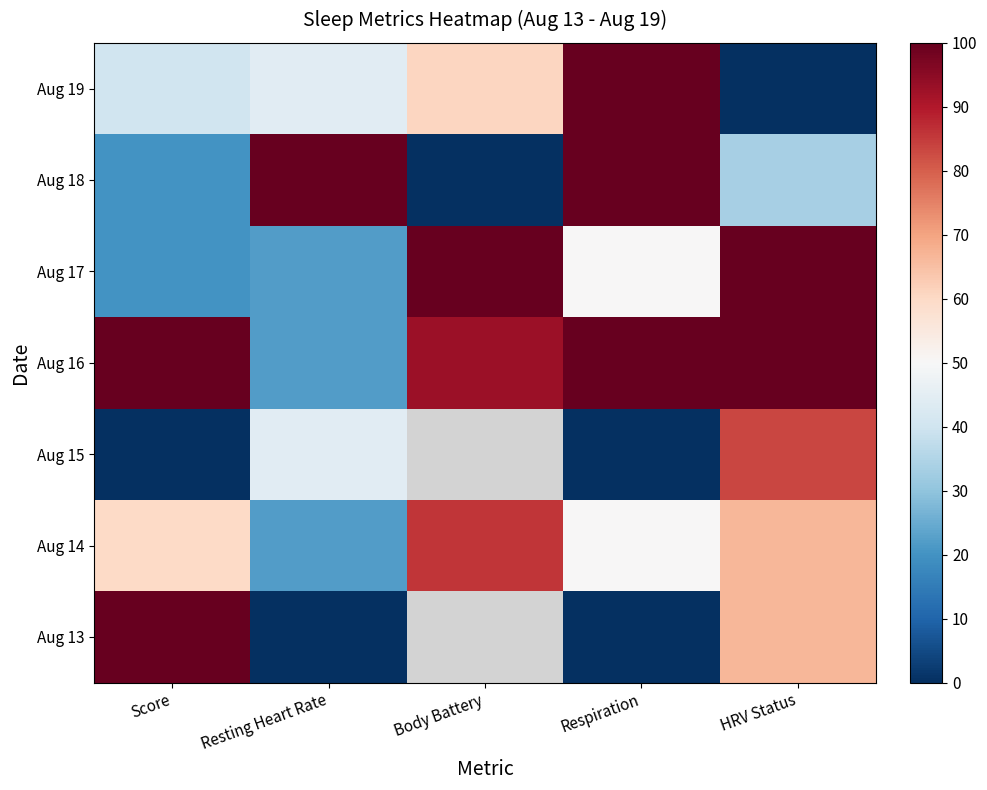

Between Body Battery and Resting Heart Rate, which is larger?

Body Battery